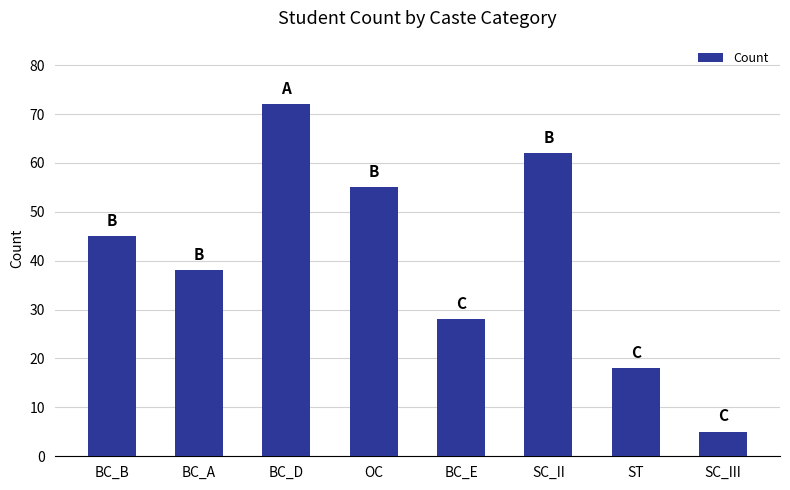

Reading left to right, extract all data points from this chart.

45	38	72	55	28	62	18	5